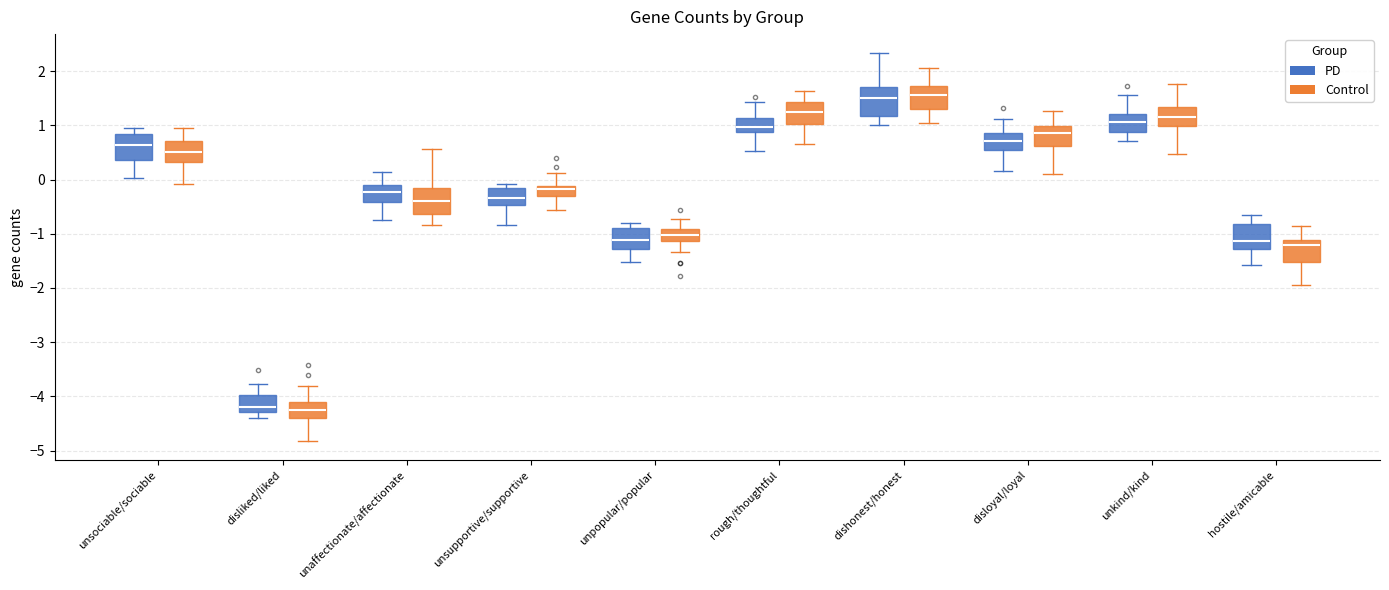

Reading left to right, transcribe this box plot: for each box, give where its median line is, the range the box spans, and where its two whiskers end, as read against the y-axis. The values are not printed on the chart, so give them approximately, as read against the axis.

unsociable/sociable (PD): median 0.6, box 0.4 to 0.8, whiskers 0.0 to 1.0
unsociable/sociable (Control): median 0.5, box 0.3 to 0.7, whiskers -0.1 to 1.0
disliked/liked (PD): median -4.2, box -4.3 to -4.0, whiskers -4.4 to -3.8
disliked/liked (Control): median -4.3, box -4.4 to -4.1, whiskers -4.8 to -3.8
unaffectionate/affectionate (PD): median -0.2, box -0.4 to -0.1, whiskers -0.7 to 0.1
unaffectionate/affectionate (Control): median -0.4, box -0.6 to -0.2, whiskers -0.8 to 0.6
unsupportive/supportive (PD): median -0.3, box -0.5 to -0.2, whiskers -0.8 to -0.1
unsupportive/supportive (Control): median -0.2, box -0.3 to -0.1, whiskers -0.6 to 0.1
unpopular/popular (PD): median -1.1, box -1.3 to -0.9, whiskers -1.5 to -0.8
unpopular/popular (Control): median -1.0, box -1.1 to -0.9, whiskers -1.3 to -0.7
rough/thoughtful (PD): median 1.0, box 0.9 to 1.1, whiskers 0.5 to 1.4
rough/thoughtful (Control): median 1.3, box 1.0 to 1.4, whiskers 0.7 to 1.6
dishonest/honest (PD): median 1.5, box 1.2 to 1.7, whiskers 1.0 to 2.3
dishonest/honest (Control): median 1.6, box 1.3 to 1.7, whiskers 1.0 to 2.1
disloyal/loyal (PD): median 0.7, box 0.5 to 0.9, whiskers 0.2 to 1.1
disloyal/loyal (Control): median 0.9, box 0.6 to 1.0, whiskers 0.1 to 1.3
unkind/kind (PD): median 1.1, box 0.9 to 1.2, whiskers 0.7 to 1.6
unkind/kind (Control): median 1.2, box 1.0 to 1.3, whiskers 0.5 to 1.8
hostile/amicable (PD): median -1.1, box -1.3 to -0.8, whiskers -1.6 to -0.6
hostile/amicable (Control): median -1.2, box -1.5 to -1.1, whiskers -1.9 to -0.9